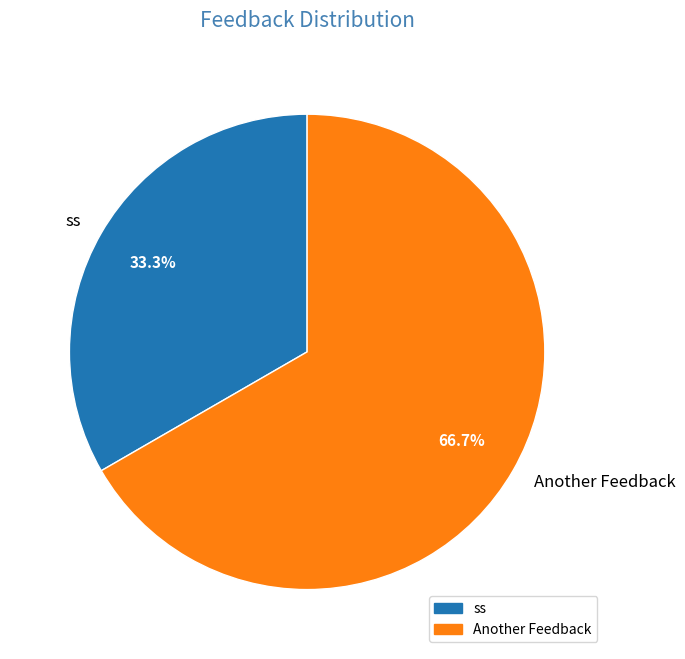

How much of the chart is everything except ss?

66.7%